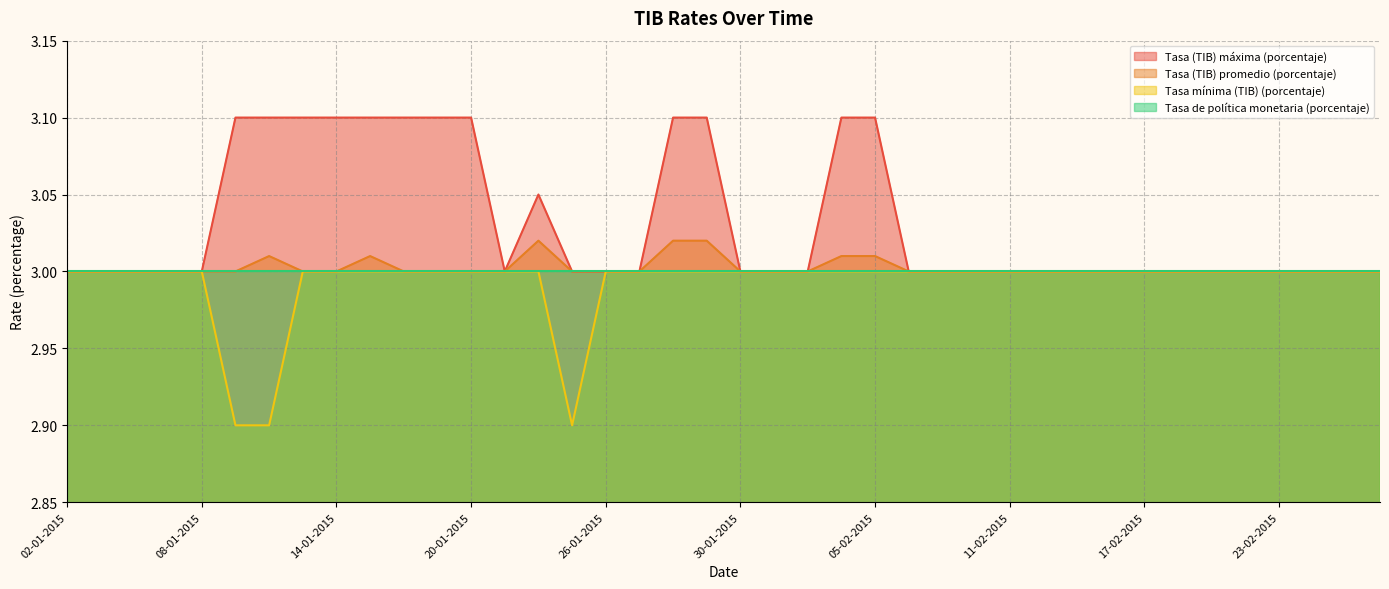

True or false: Tasa mínima (TIB) (porcentaje) and Tasa (TIB) promedio (porcentaje) intersect in this chart.

False